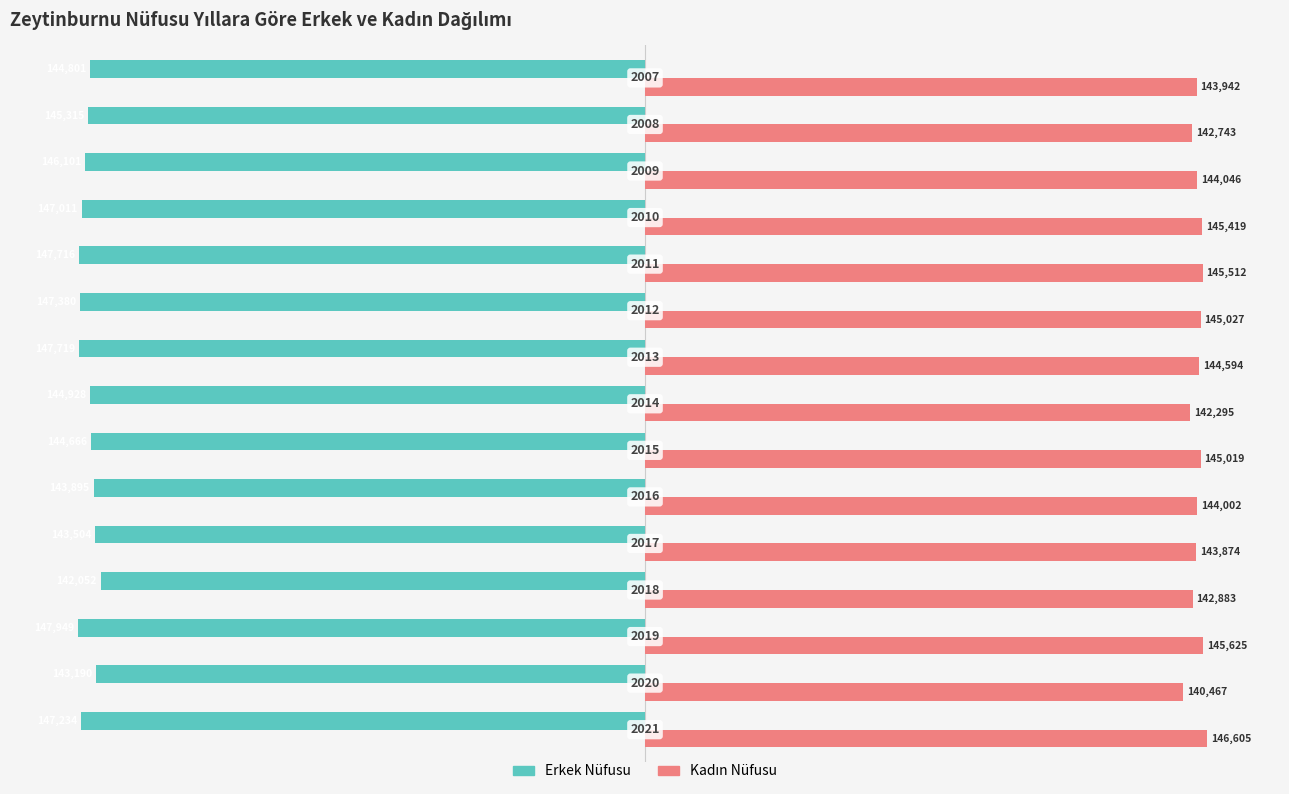

What is the difference between the second highest and second lowest values in the Erkek Nüfusu series?

4529